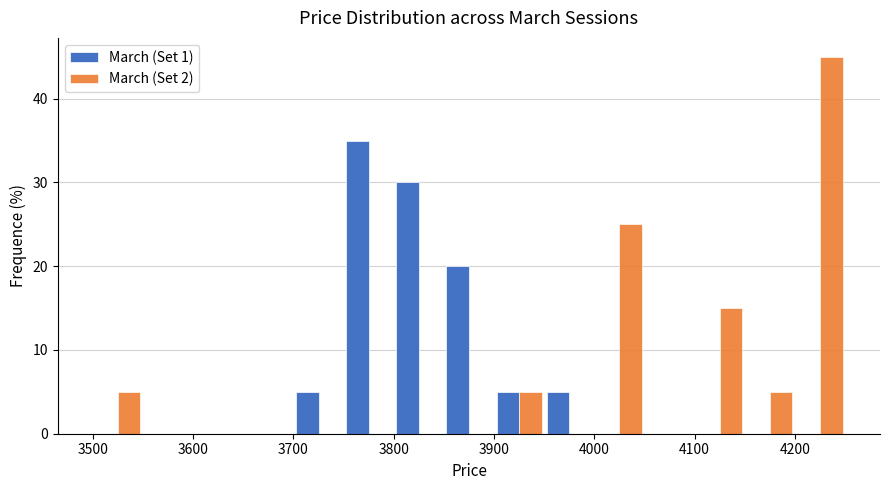

In the March (Set 2) series, which range on the x-axis has the tallest bar?

4200 to 4250